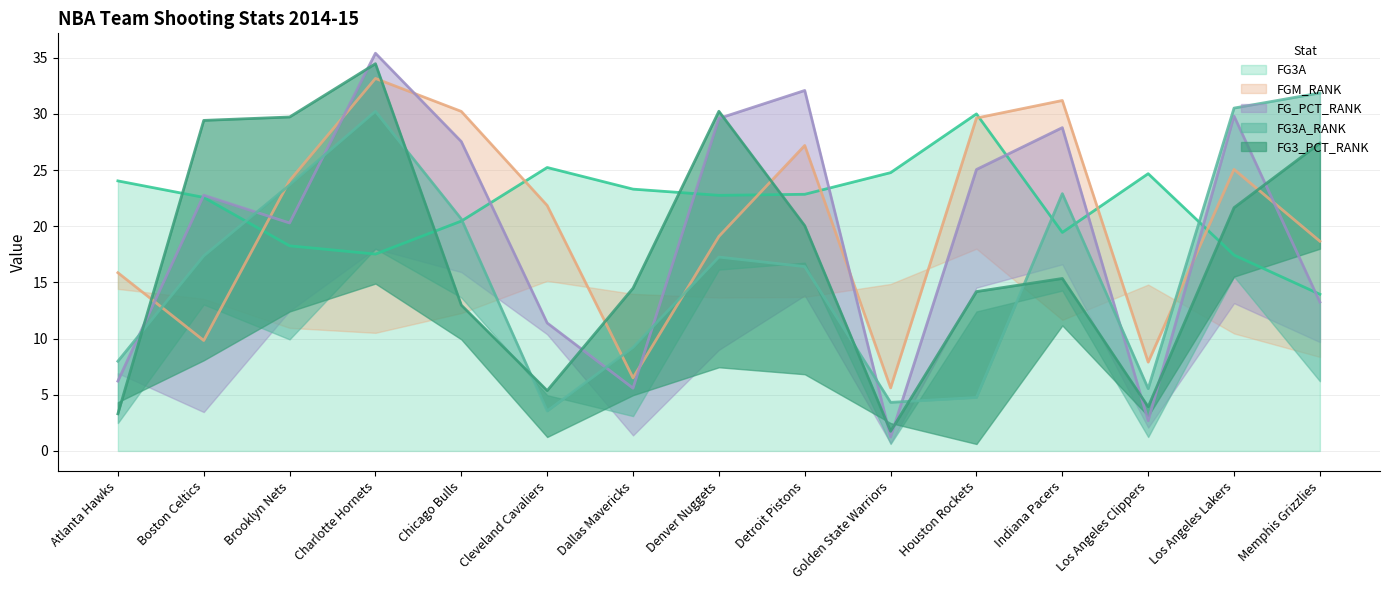

At which category does FG3A_RANK reach its first local peak?

Charlotte Hornets